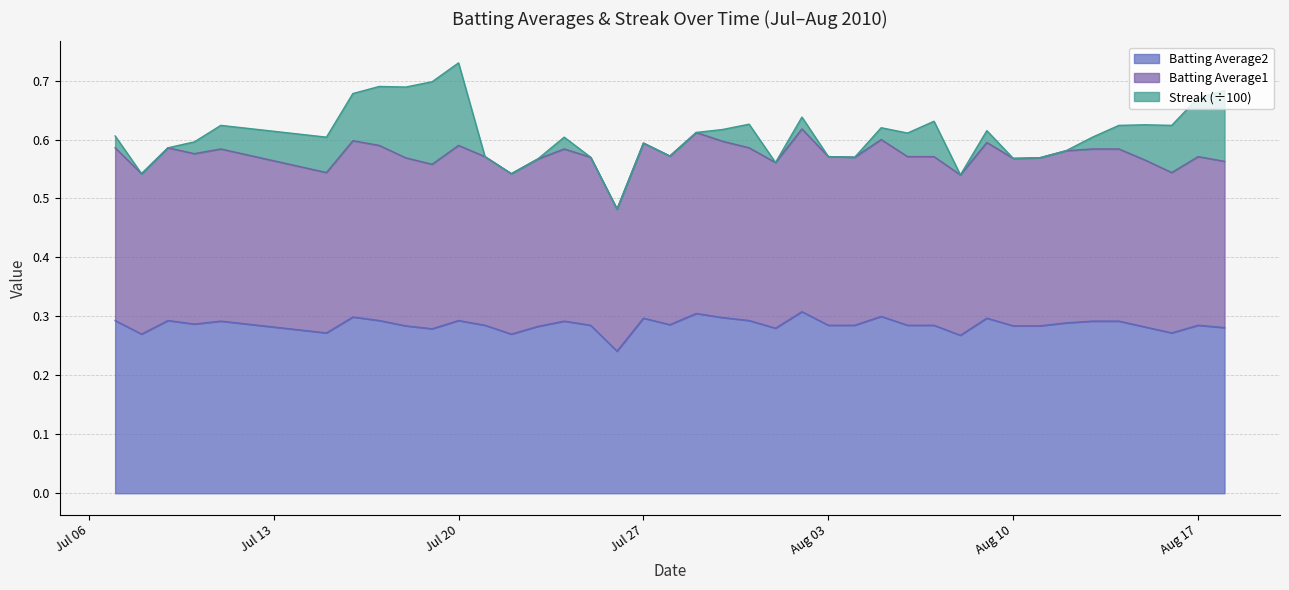

What is the minimum value for Batting Average2?

0.2